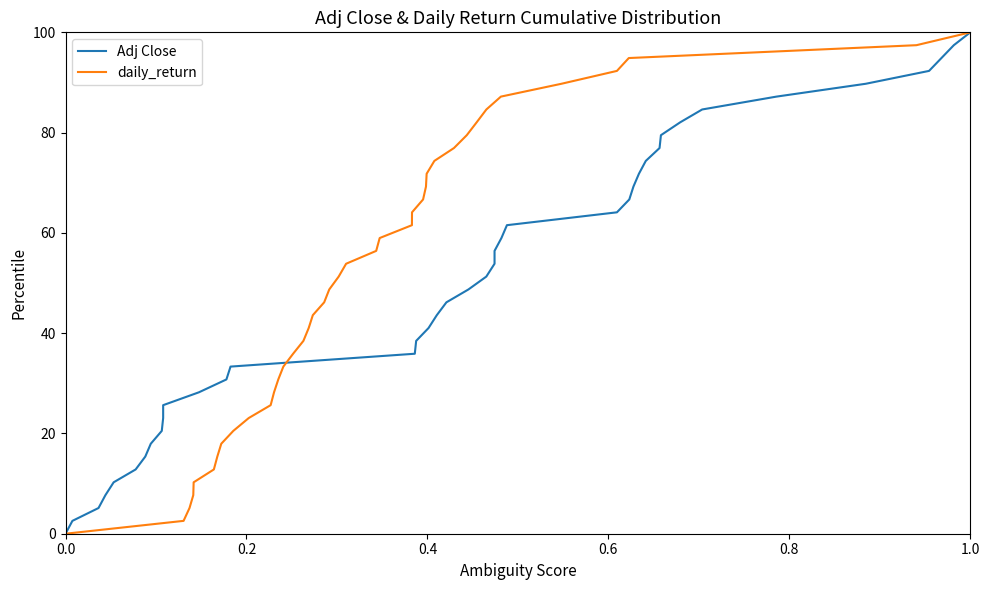

What position from the left is 0.6?

4